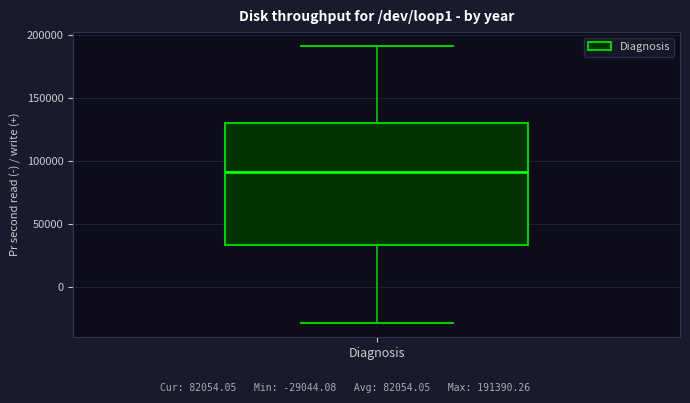

Where is the lower edge of the box for Diagnosis on the y-axis? The values are not printed on the chart, so give them approximately, as read against the axis.

35000